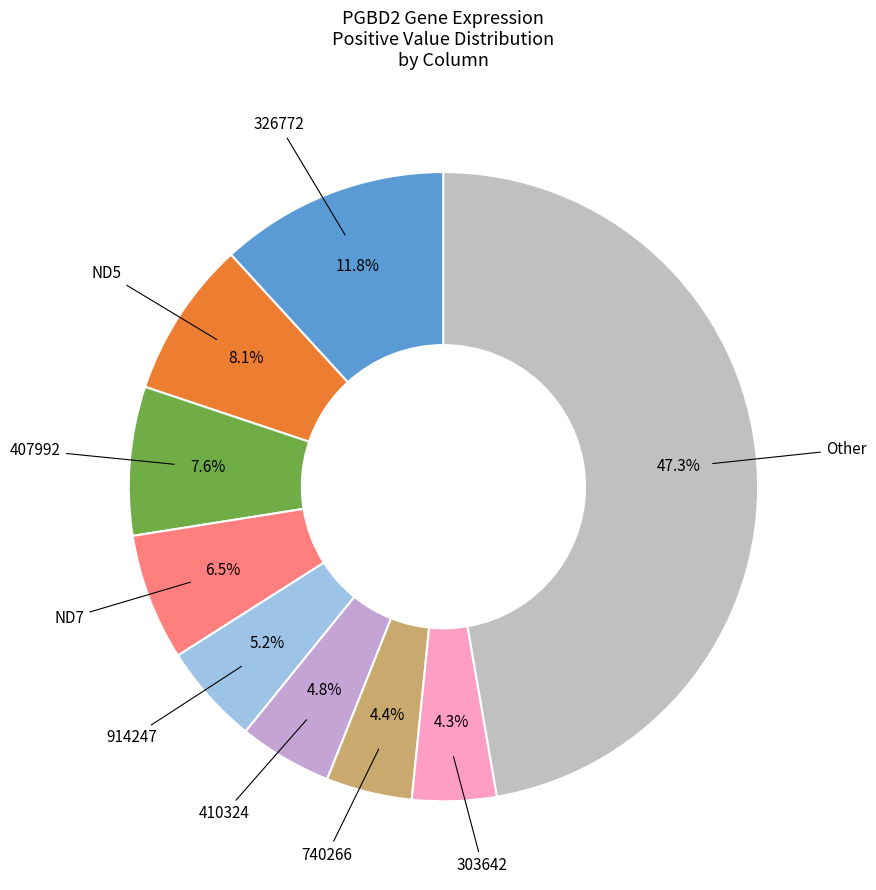

How many segments does this pie chart have?

9